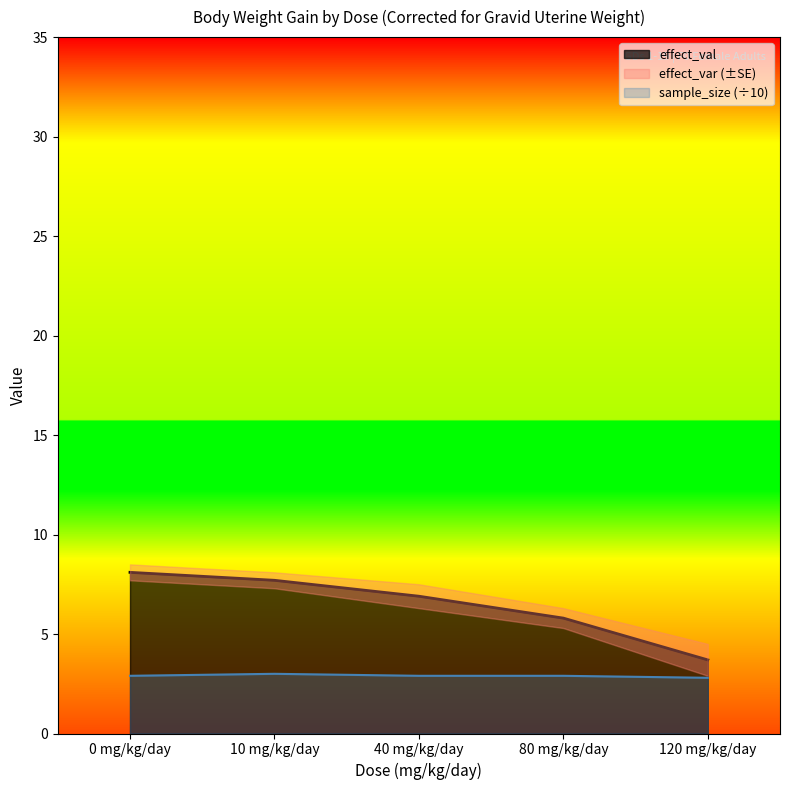

True or false: sample_size and effect_val intersect in this chart.

False